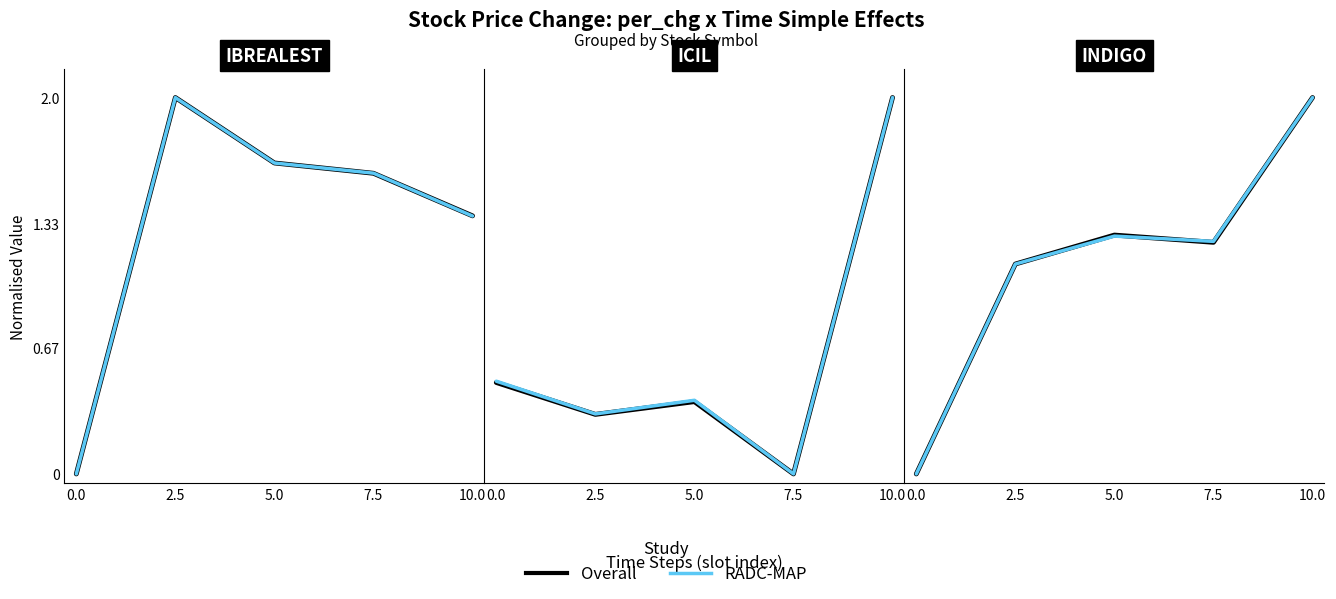

After their last crossing, which series has the higher values: Overall or RADC-MAP?

RADC-MAP